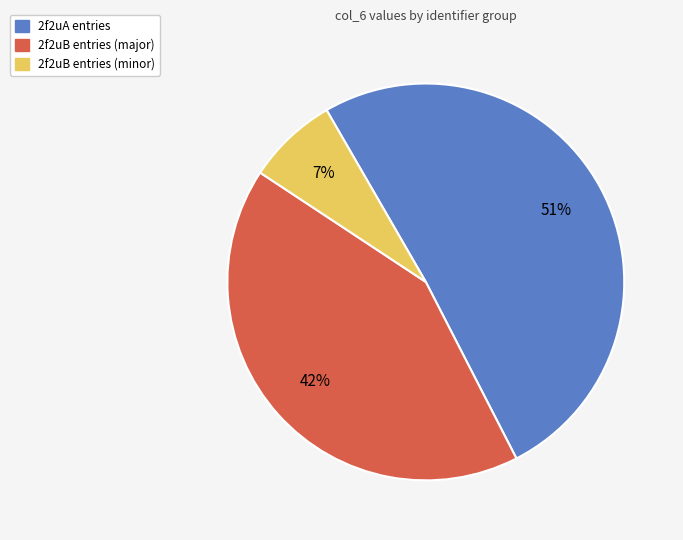

To the nearest percent, what is the average slice percentage?

33%